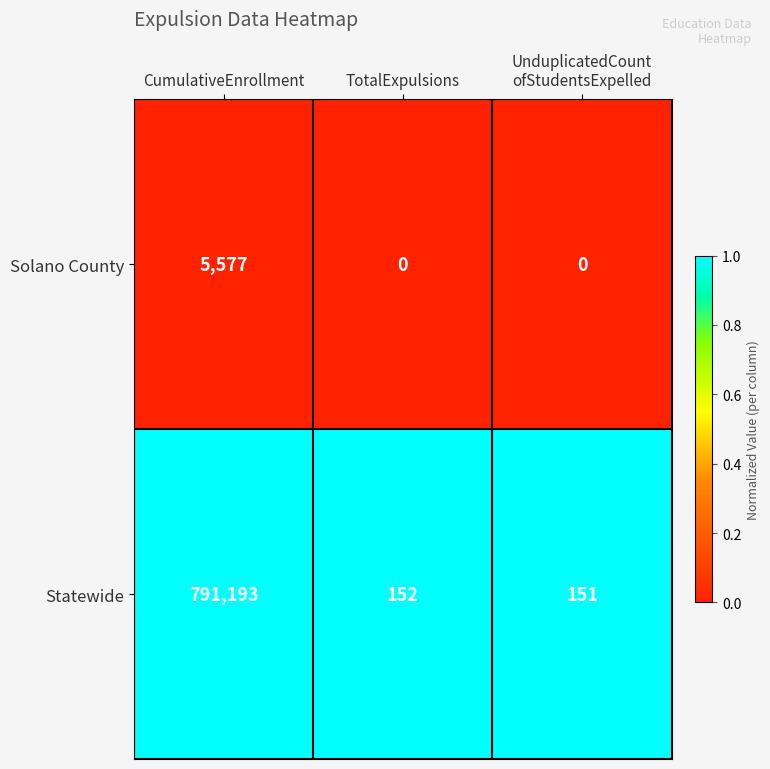

Which series has the largest range (max minus min)?

Statewide